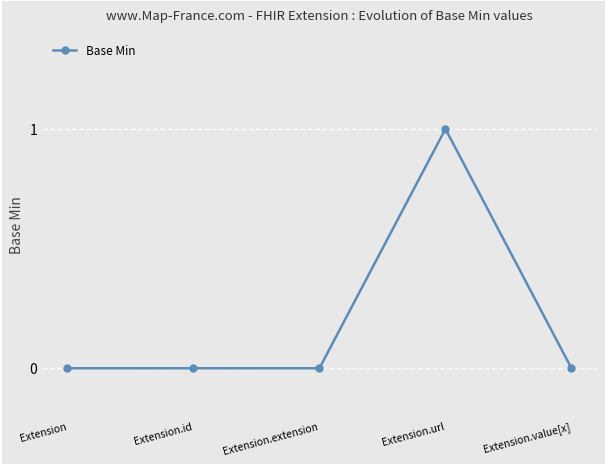

True or false: the data has more than 0 interior local peaks.

True